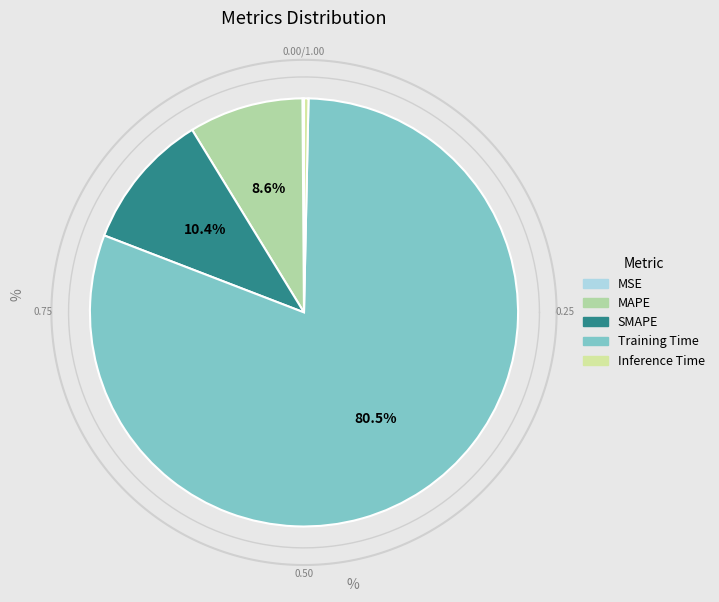

Is it true that MSE is 0% of the pie?

True